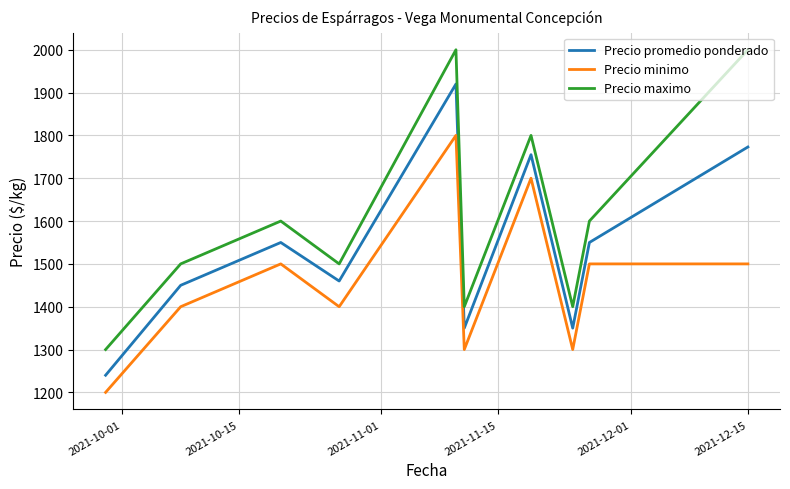

What is the lowest value of the Precio maximo series?

1300